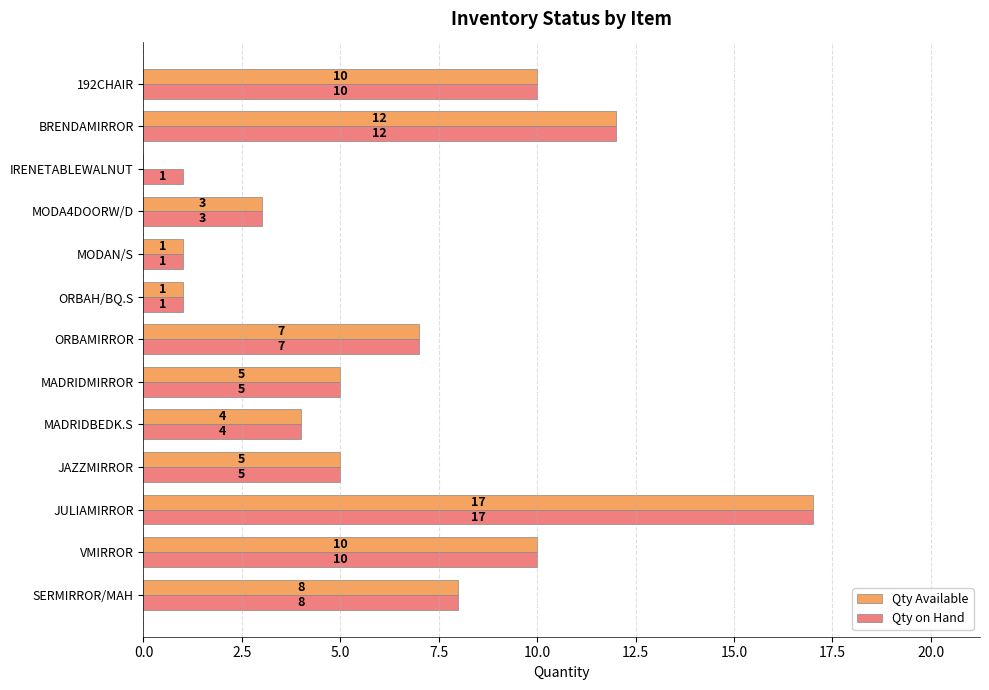

Which series has the largest range (max minus min)?

Qty Available